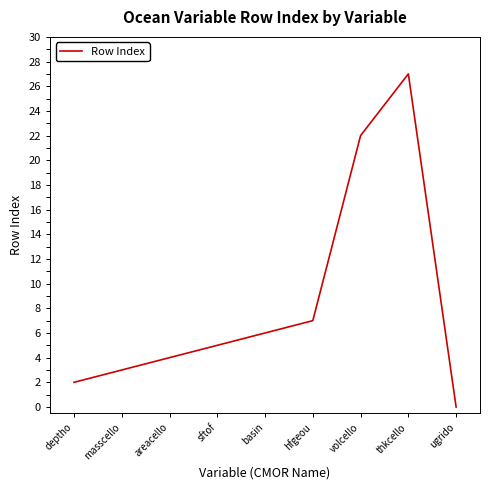

How many interior local peaks (higher than both neighbors) does the data have?

1